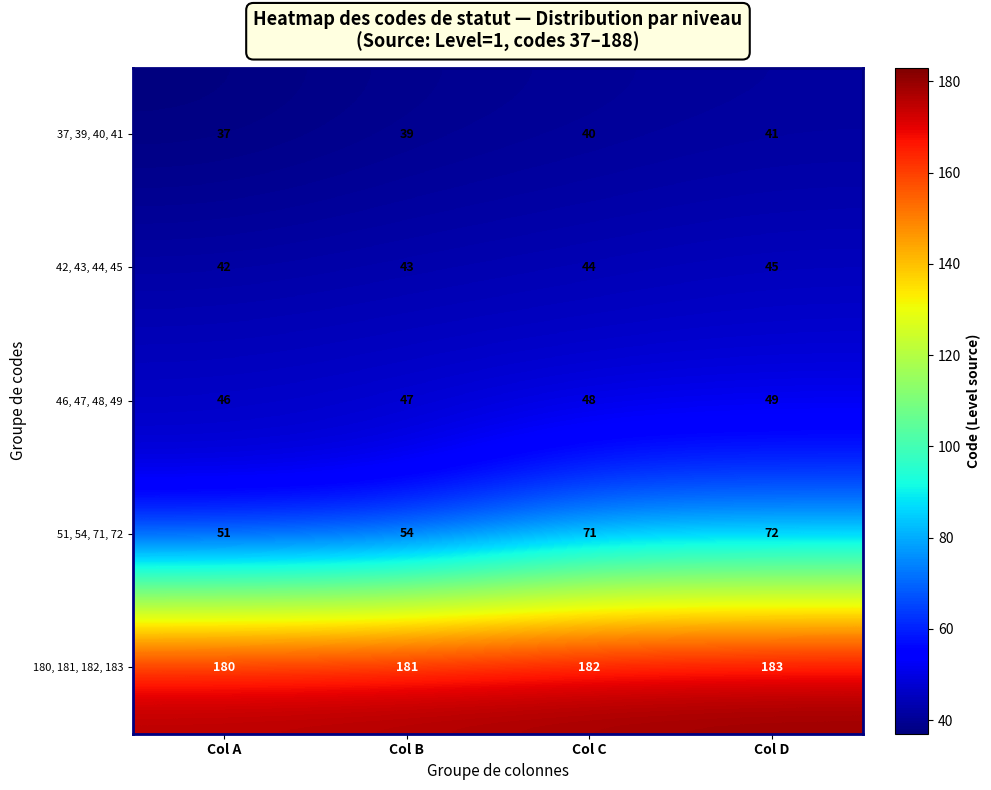

Which series has the largest total across all categories?

180, 181, 182, 183